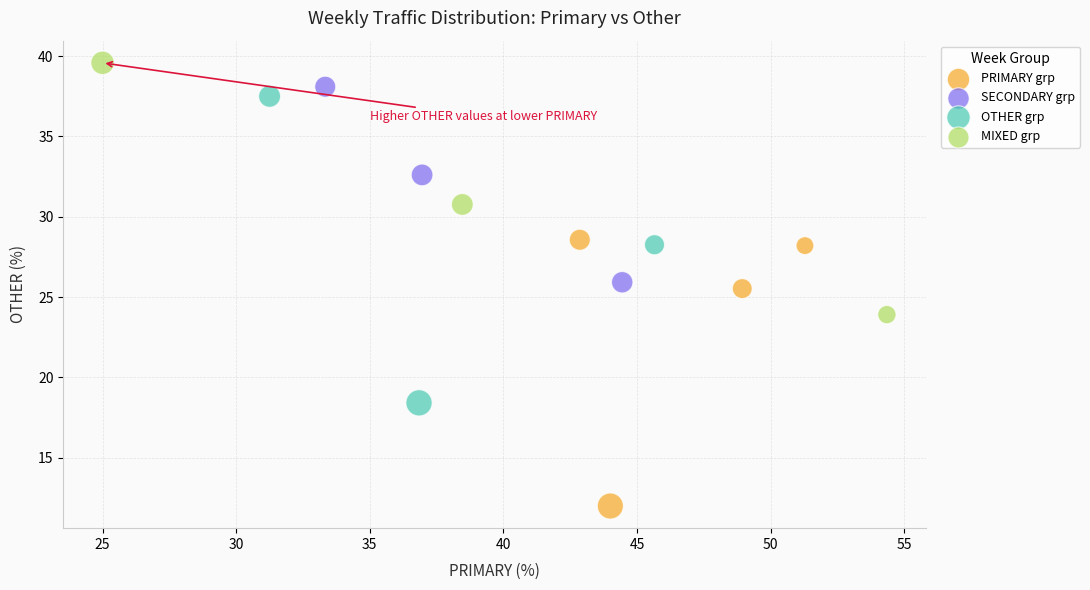

Which series contains the lowest Y value?

PRIMARY grp